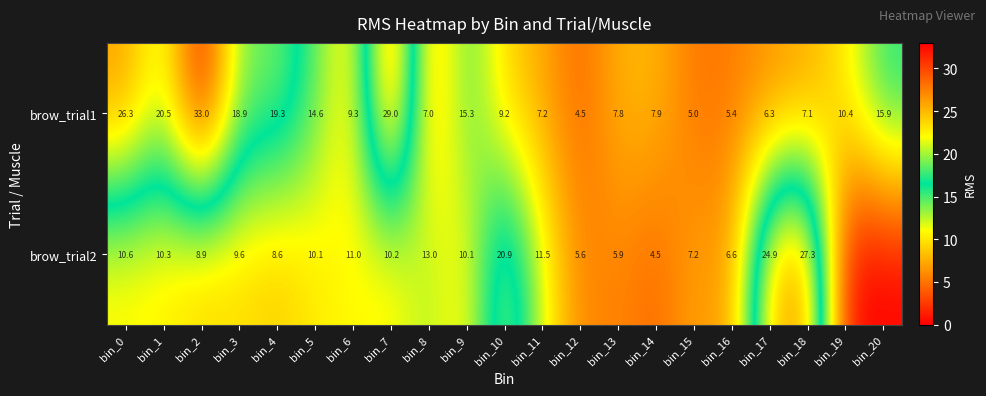

Which category has the lowest value across all series?

bin_19